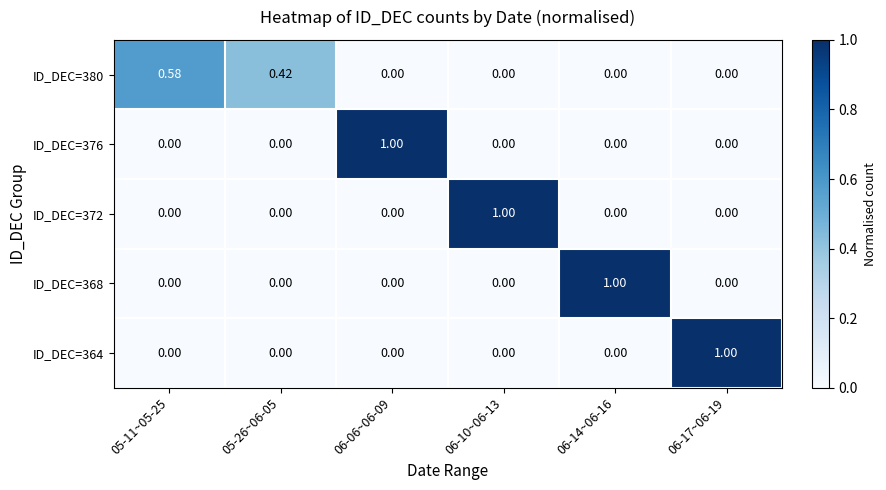

Between 05-11~05-25 and 06-17~06-19, which series saw the biggest shift?

ID_DEC=364